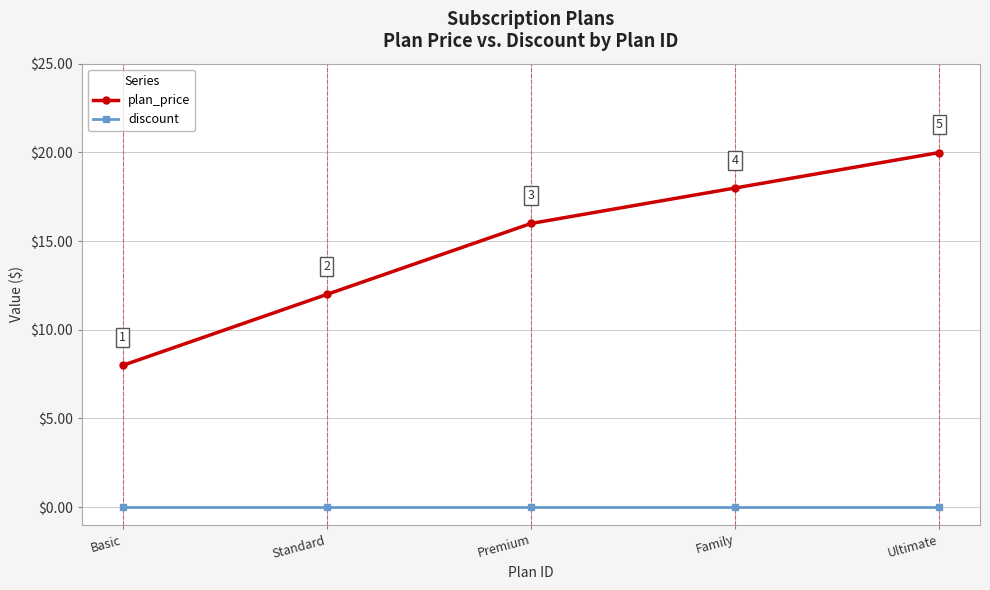

Reading right to left, extract all data points from this chart.

plan_price: 20.0	18.0	16.0	12.0	8.0
discount: 0.0	0.0	0.0	0.0	0.0